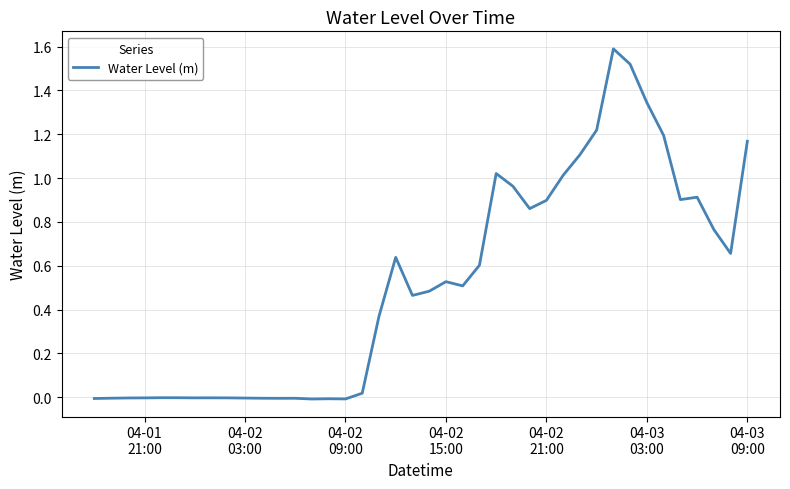

What is the greatest value displayed?

1.6